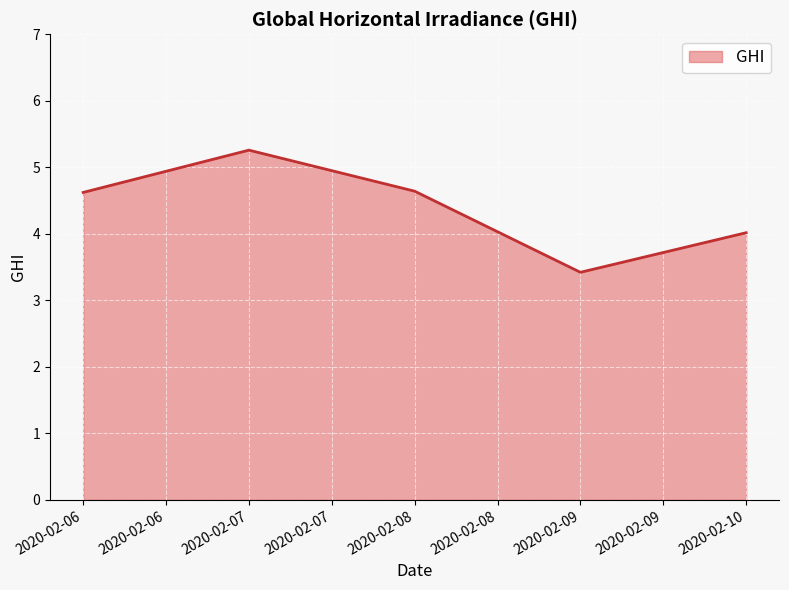

Is it true that the value at 2020-02-10 is 4.0?

True